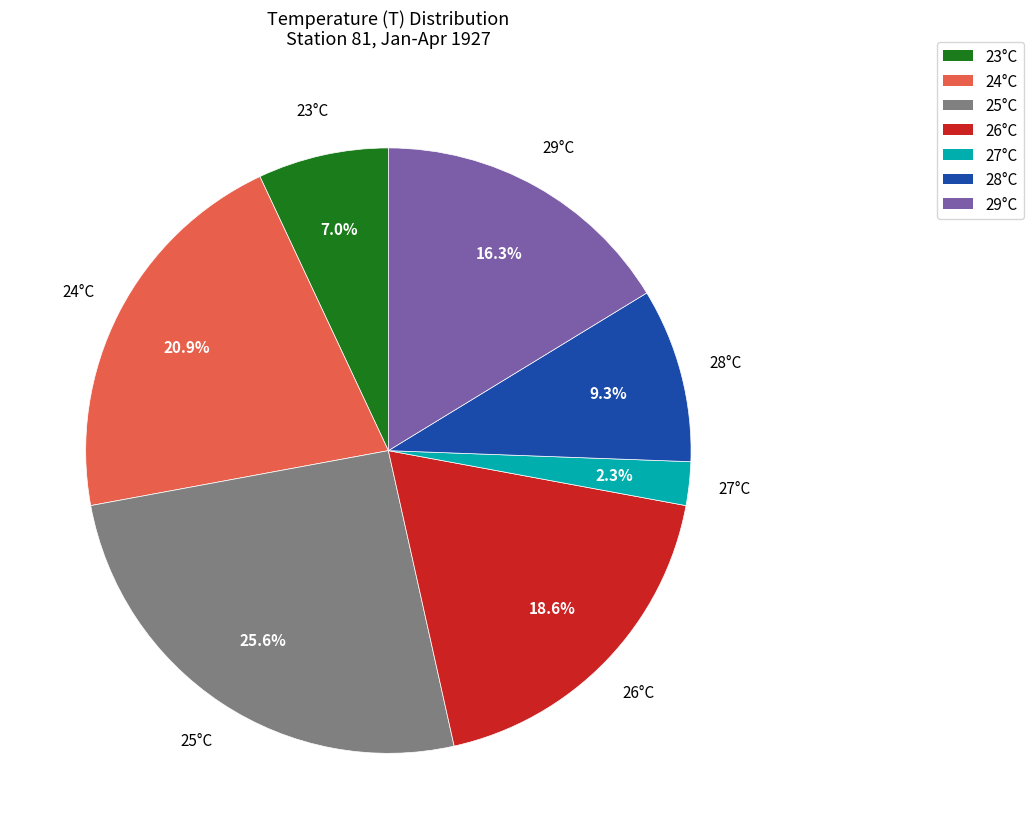

Is there a majority slice in this chart?

No